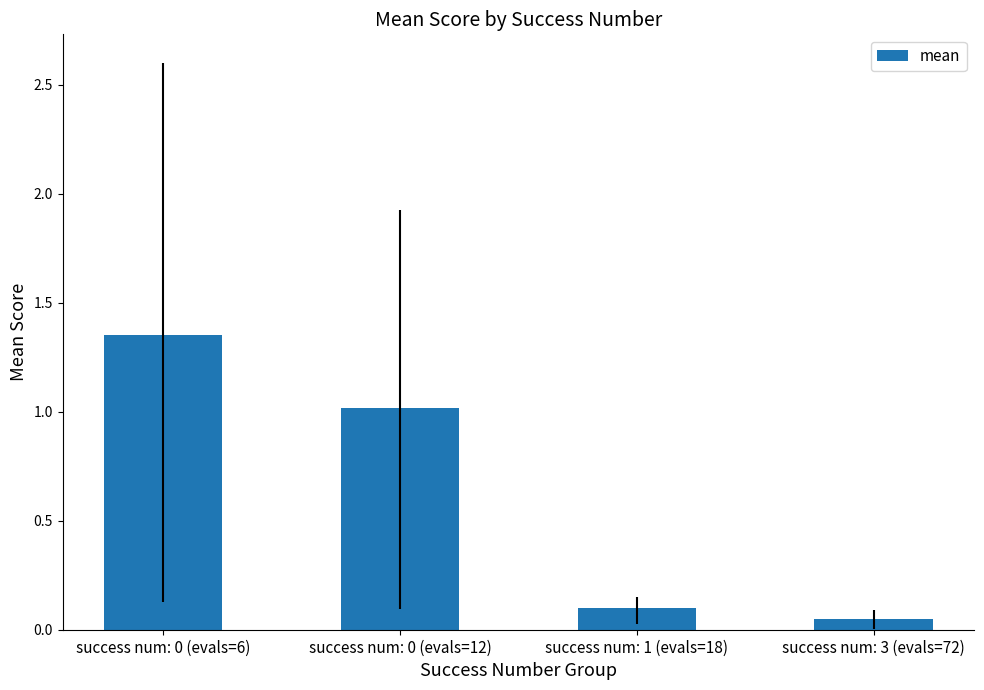

What is the change in value from success num: 0 (evals=6) to success num: 1 (evals=18)?

-1.3